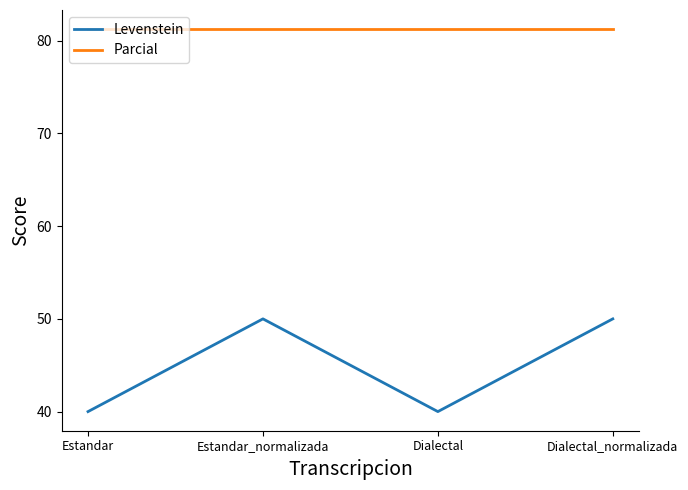

Which series changed the most between Estandar and Dialectal_normalizada?

Levenstein